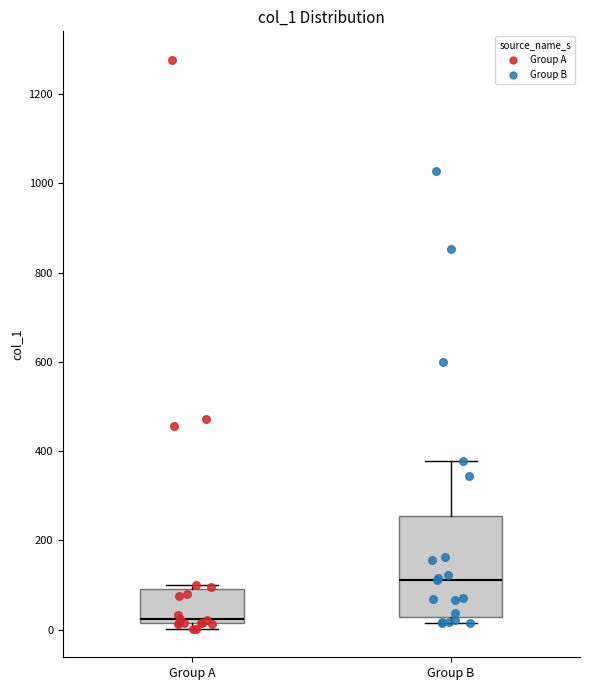

Where does the median line of the box for Group B sit on the y-axis? The values are not printed on the chart, so give them approximately, as read against the axis.

120